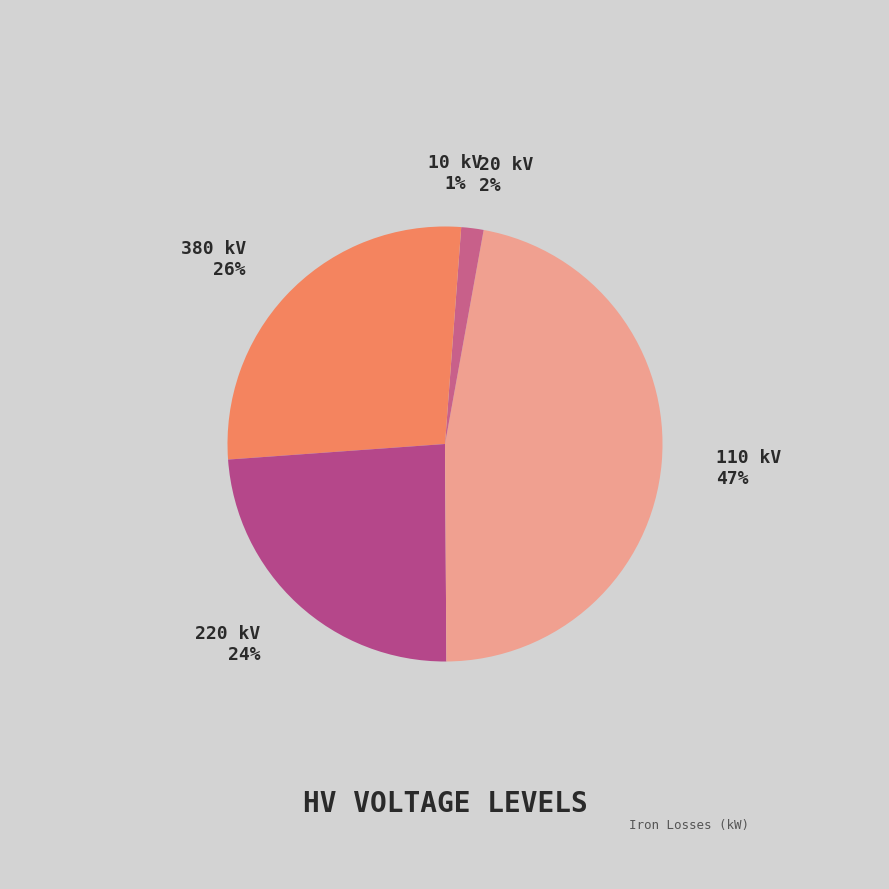

Does any single category account for the majority?

No